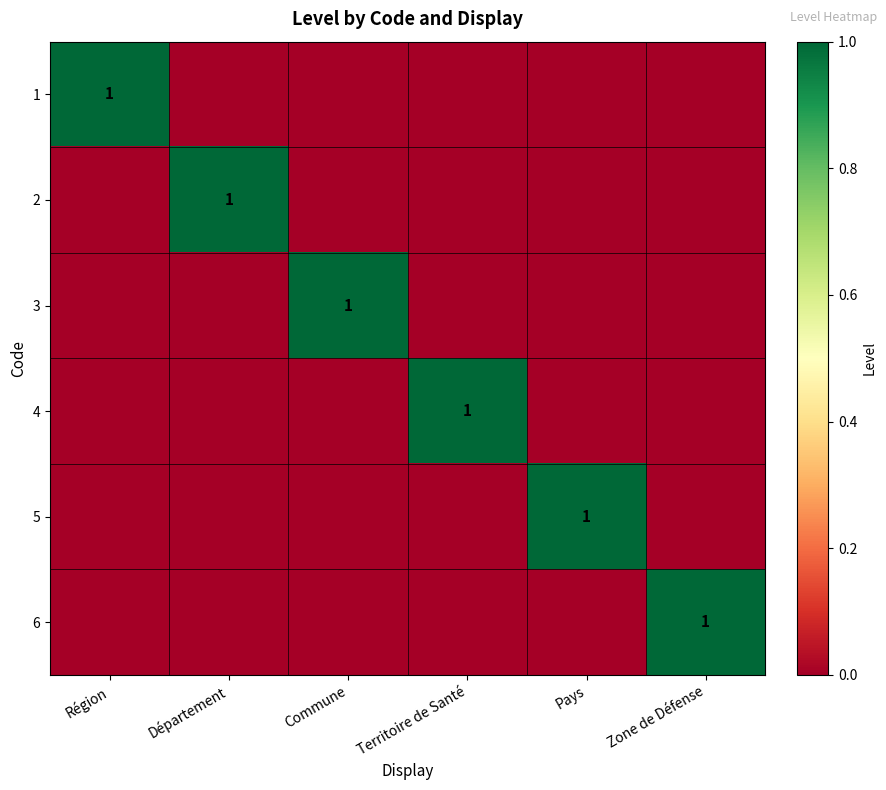

At how many categories does at least one series exceed 0?

6